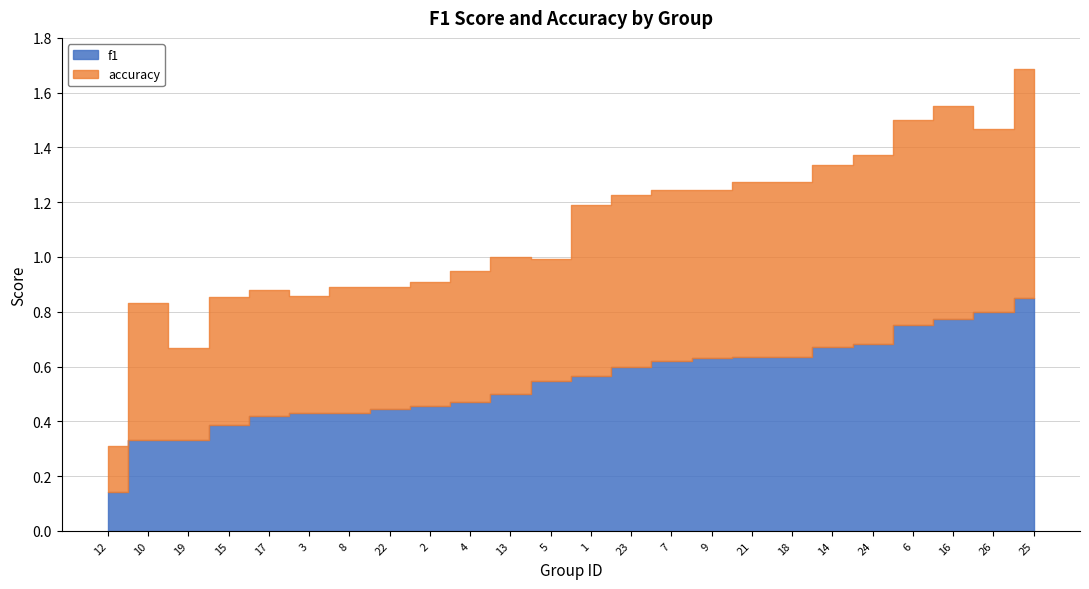

What are all the series names shown in the legend?

f1, accuracy